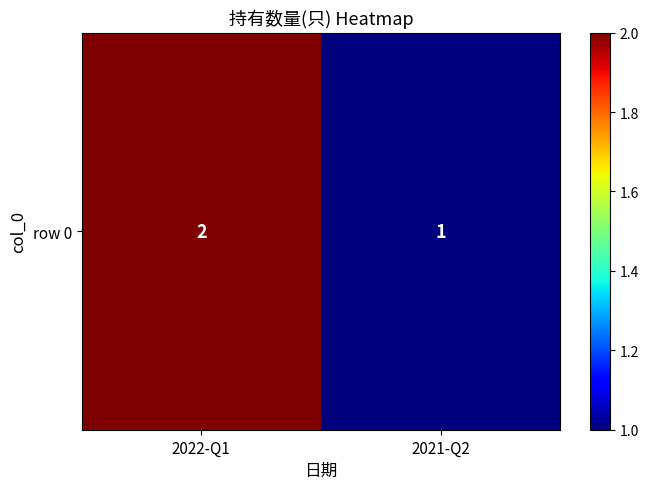

Reading left to right, transcribe all the data shown in this chart.

2	1